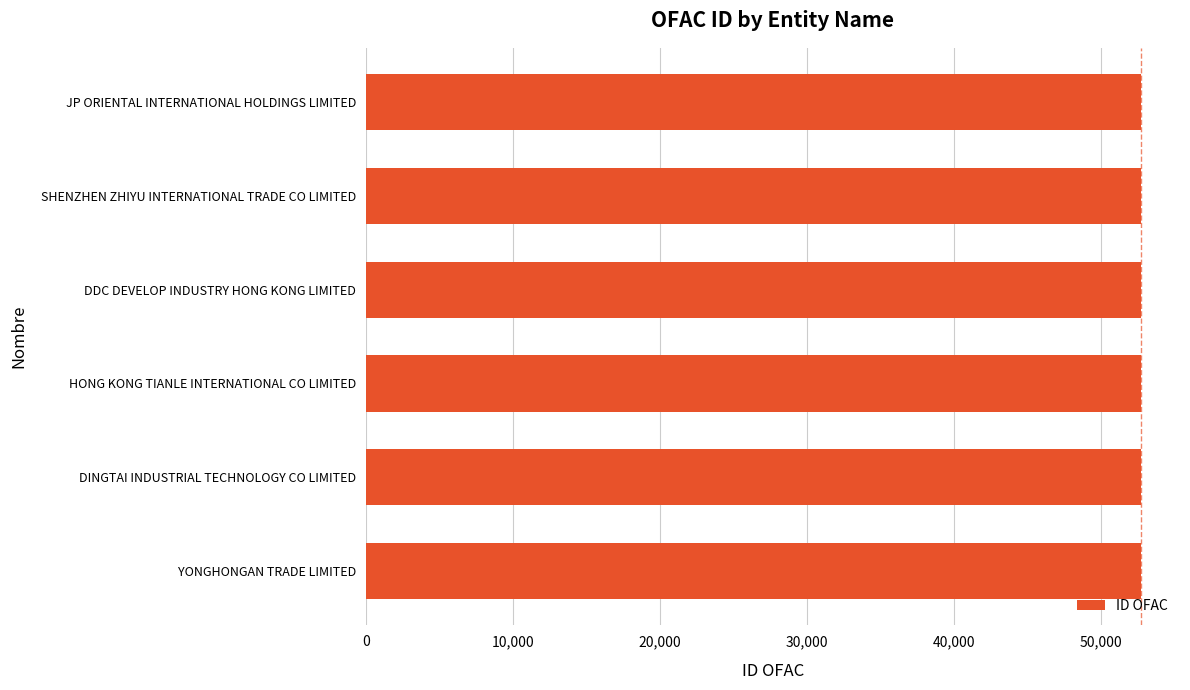

Does the chart contain any negative values?

No